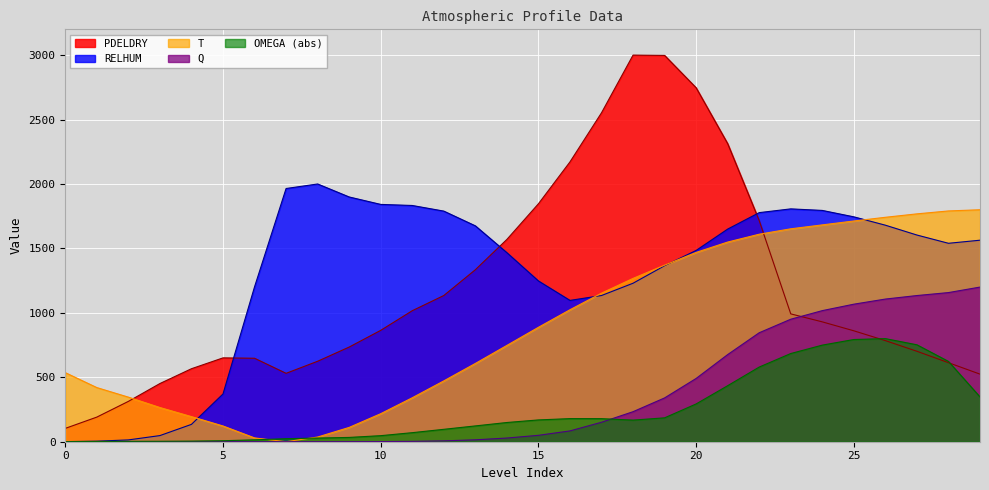

The value of Q_scaled at 0 is 0.3. True or false?

True